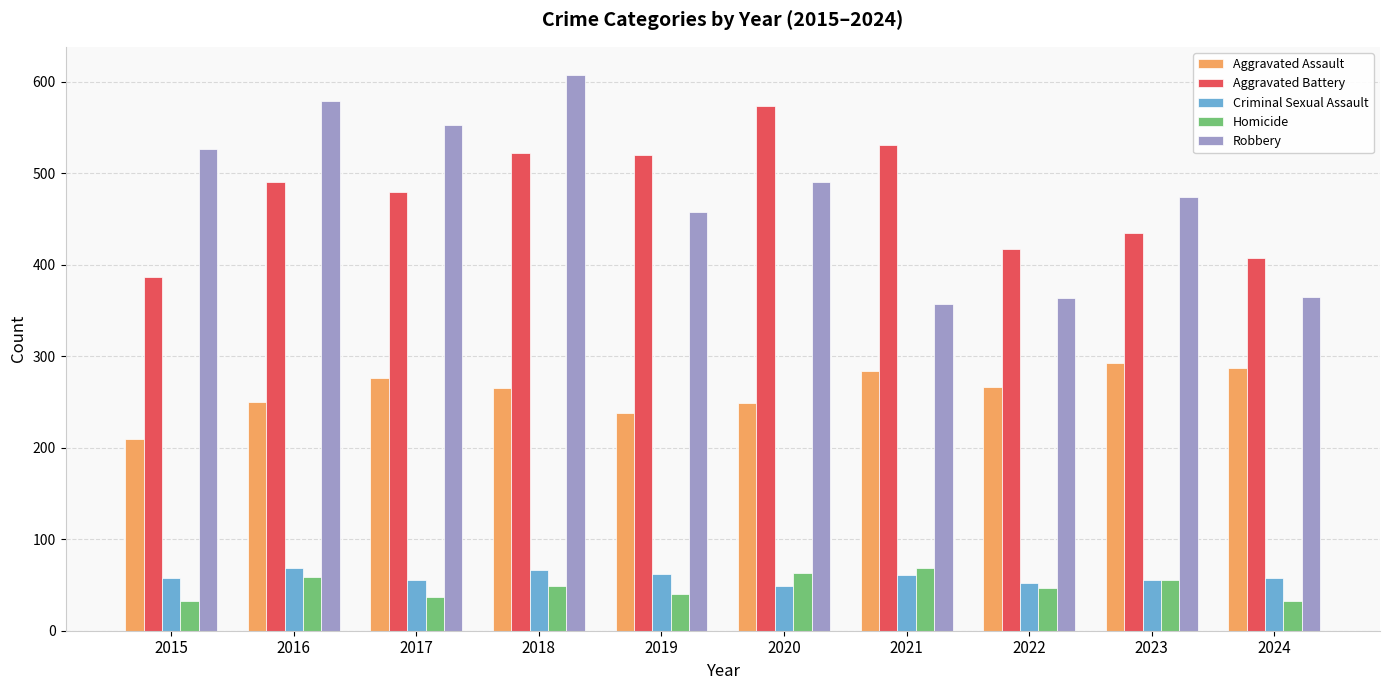

Is it true that Robbery equals 527 at 2015?

True